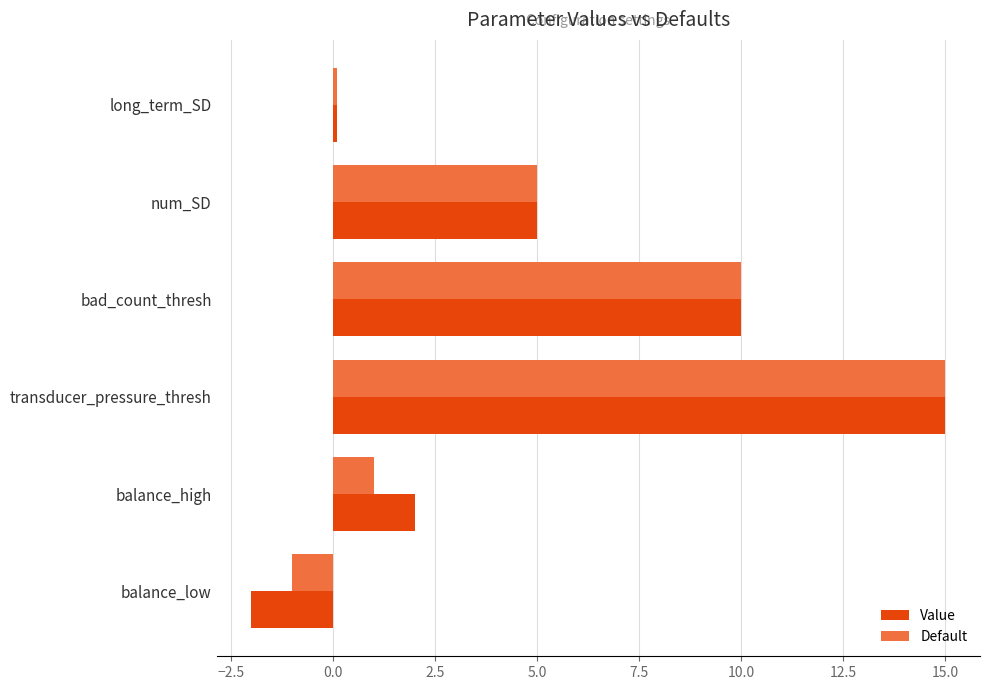

What are all the series names shown in the legend?

Value, Default